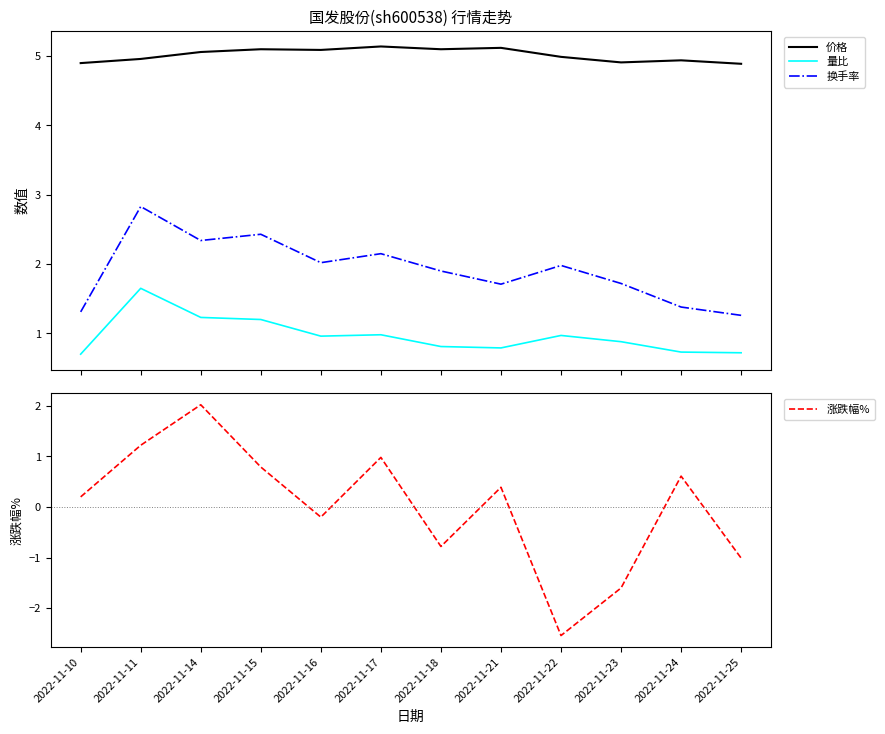

What is the total value across all series at 2022-11-11?

10.7